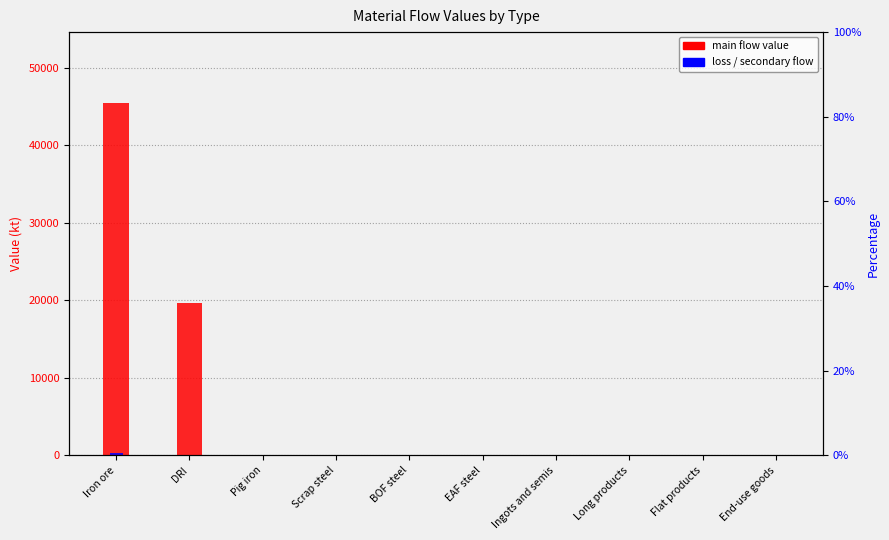

Which has a higher value, Ingots and semis or EAF steel?

Ingots and semis